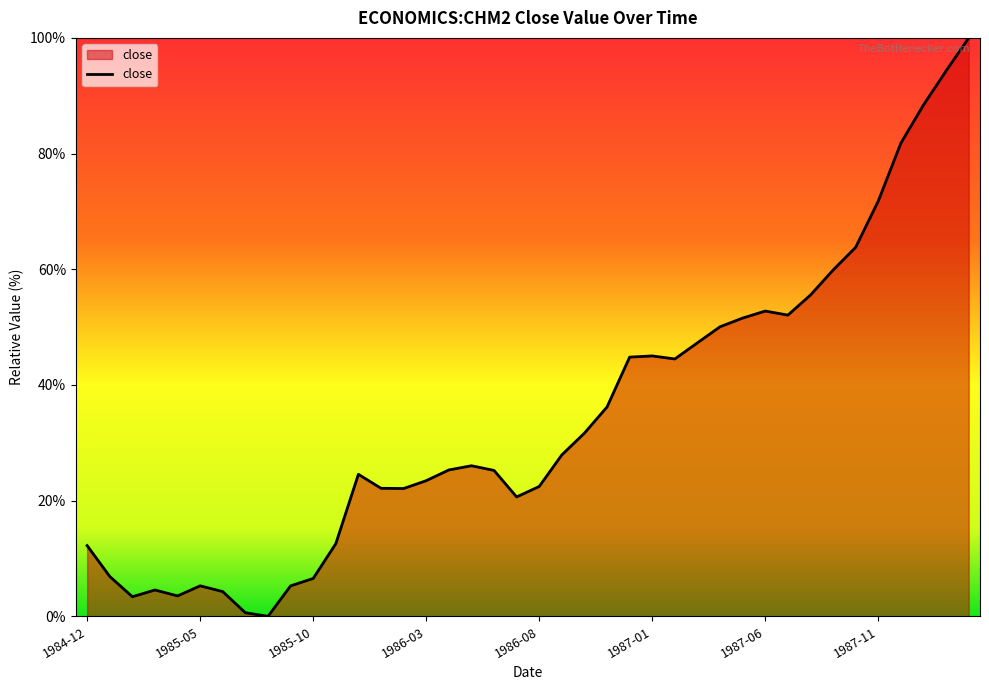

What is the maximum value shown in the chart?

100.0